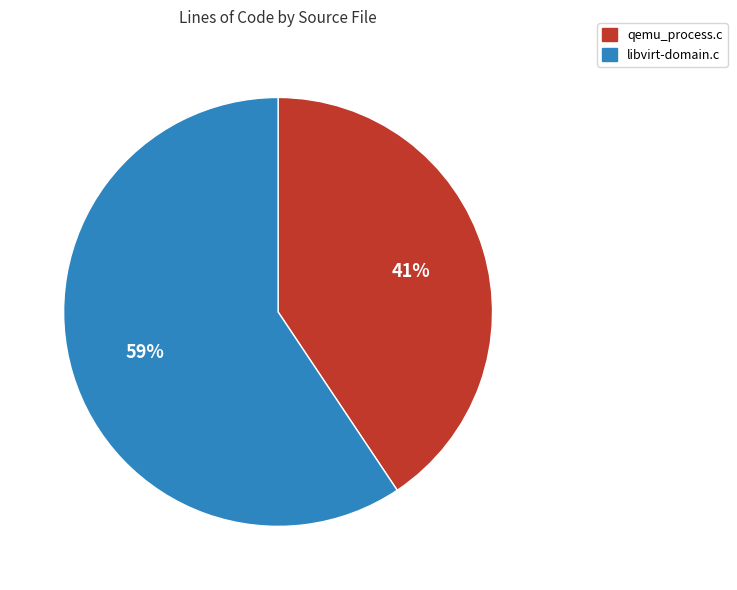

Is the sum of qemu_process.c and libvirt-domain.c greater than half?

Yes